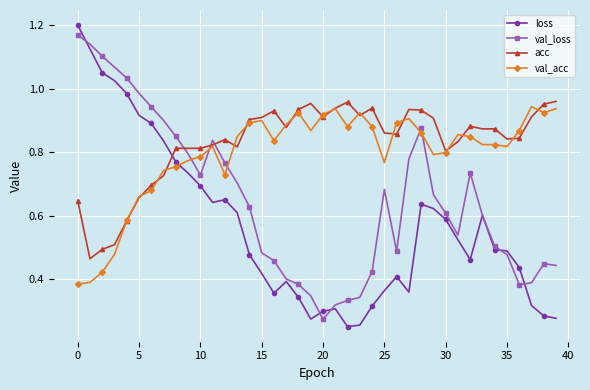

True or false: val_loss has more than 0 points higher than both neighbors.

True